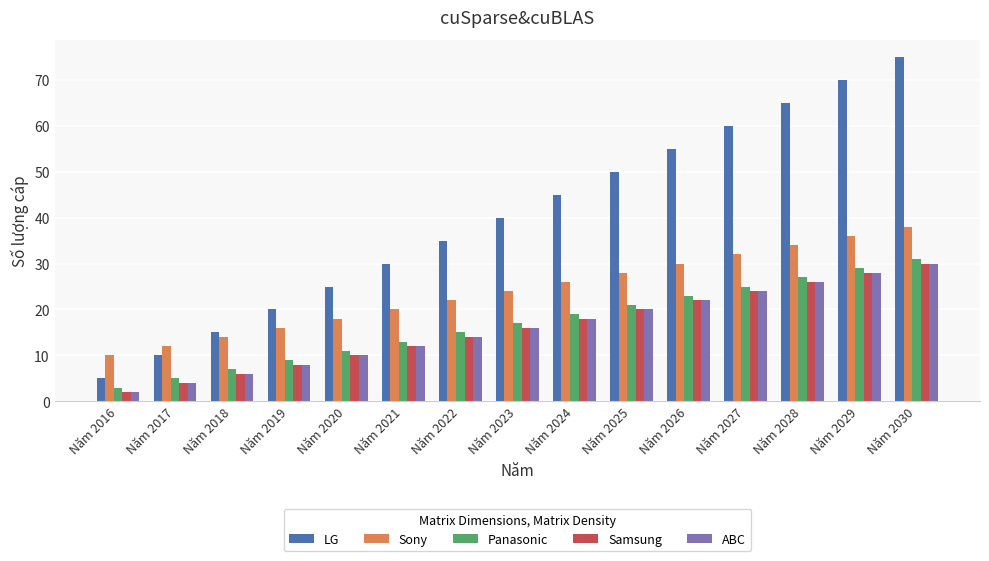

How many data points in Sony are less than 24?

7